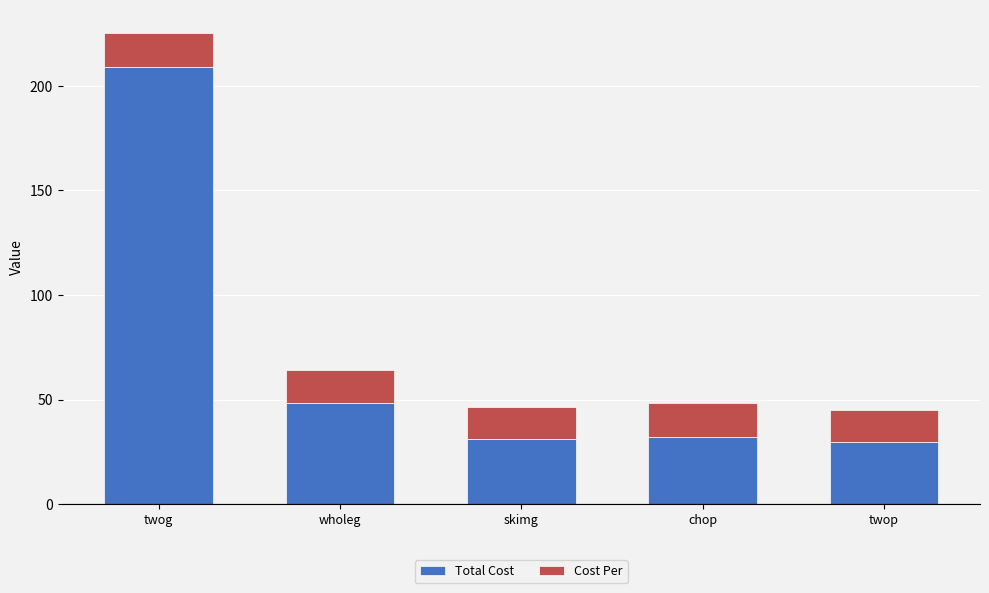

What is the total value across all series at chop?

48.6